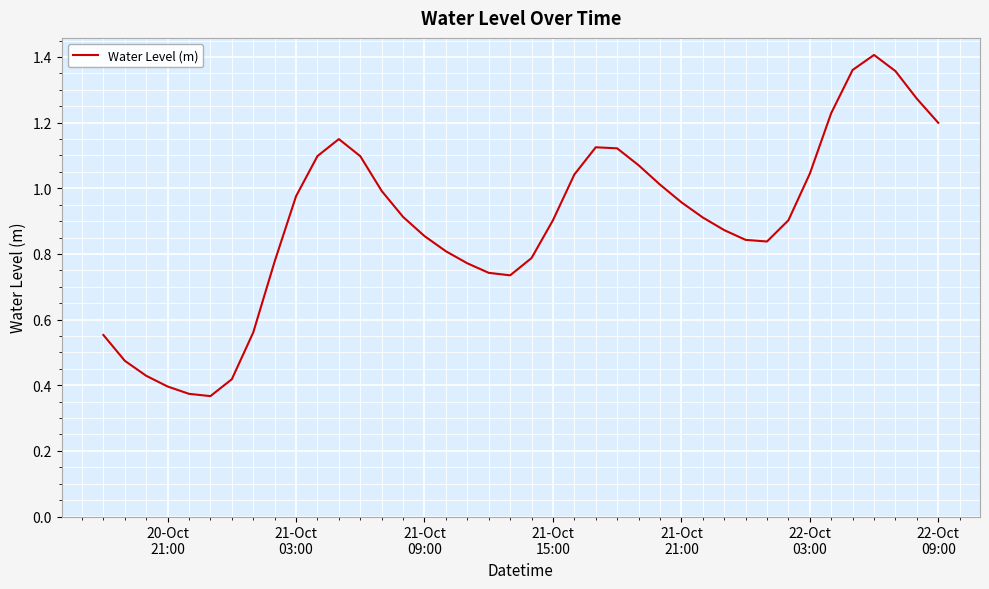

How many lines are shown in the chart?

1